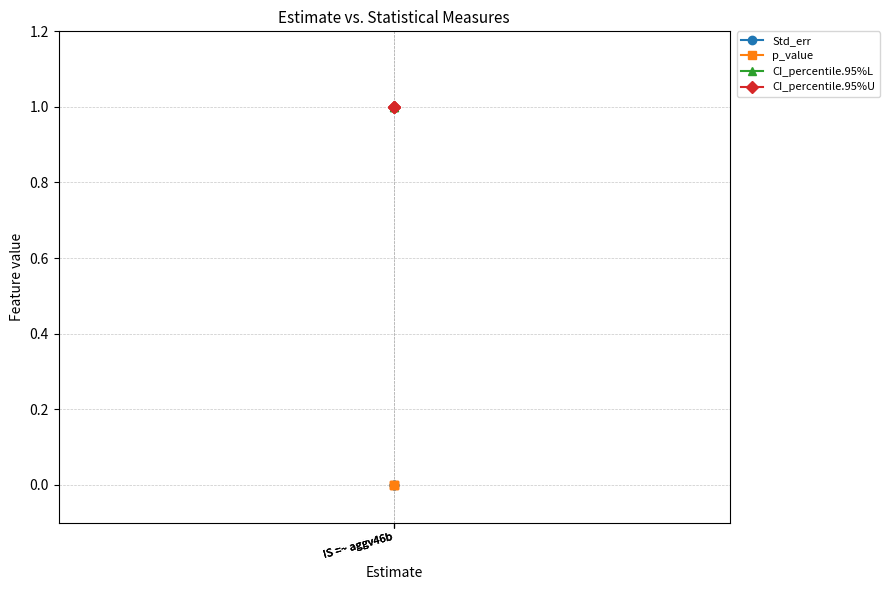

Which has a higher value, IS =~ aggv46b or IS =~ aggv46b?

IS =~ aggv46b